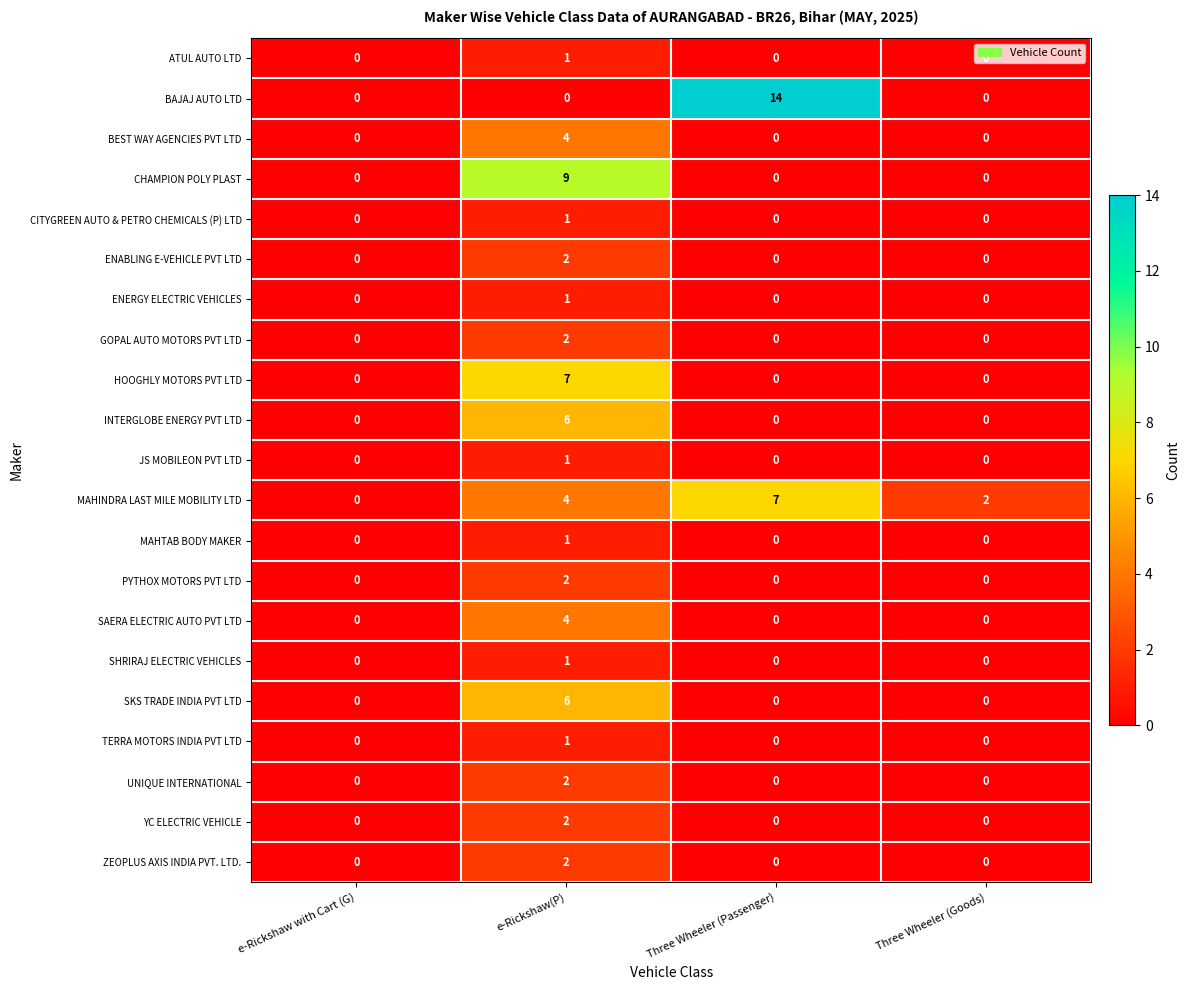

Is it true that CITYGREEN AUTO & PETRO CHEMICALS (P) LTD equals 1 at e-Rickshaw(P)?

True